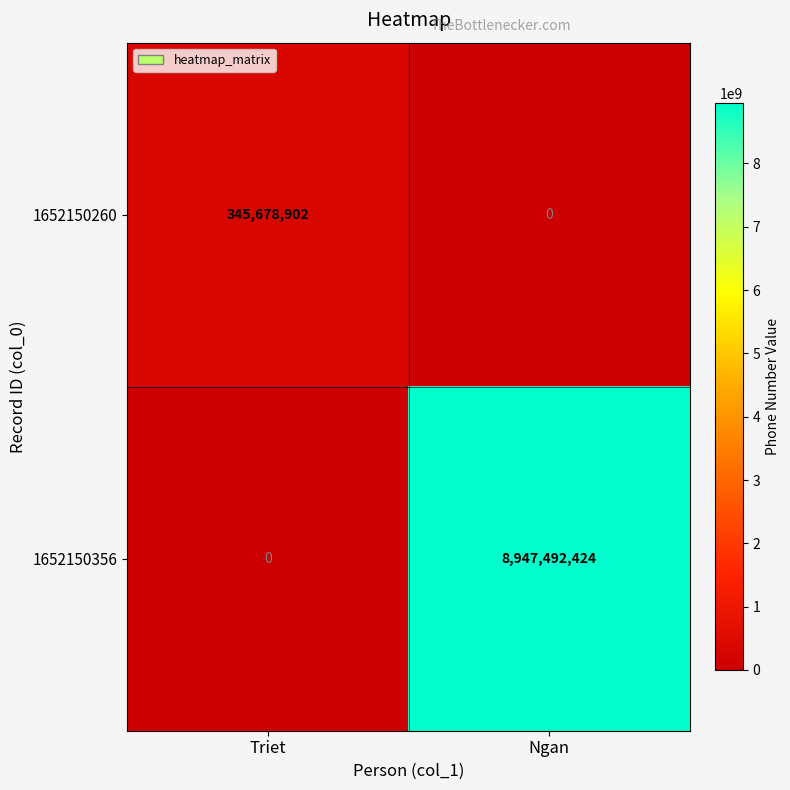

Between Triet and Ngan, which series saw the biggest shift?

1652150356